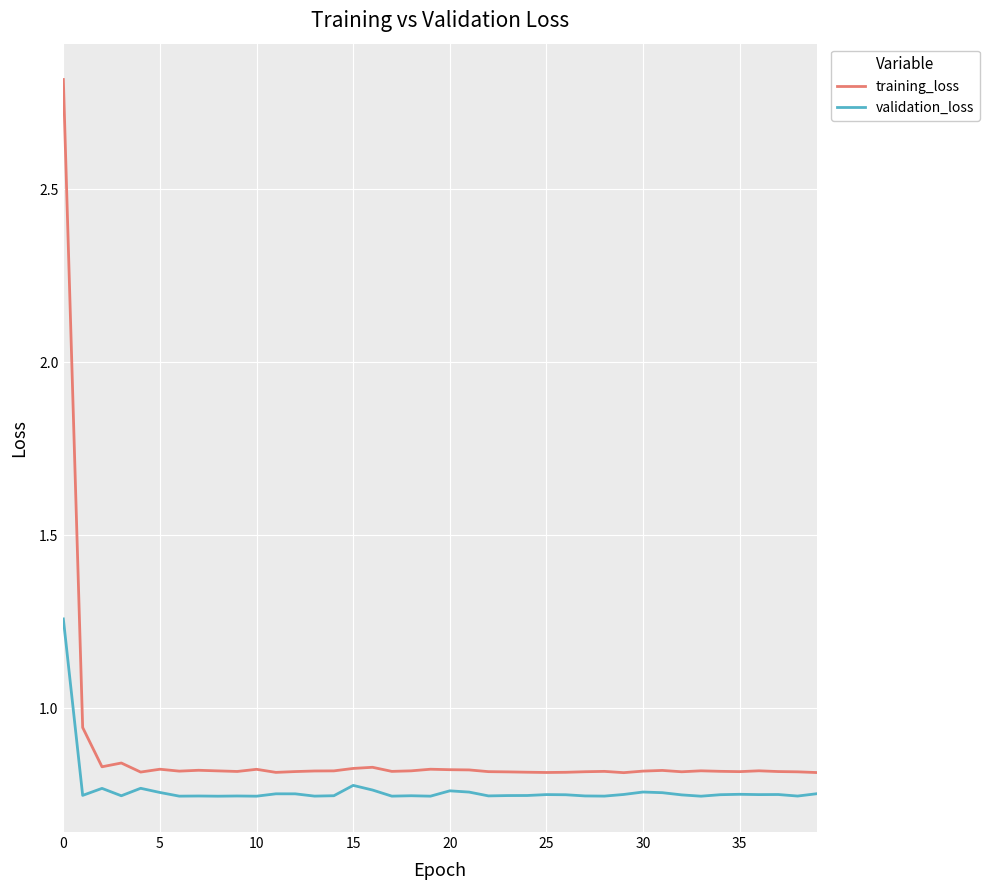

Which series has the largest total across all categories?

training_loss